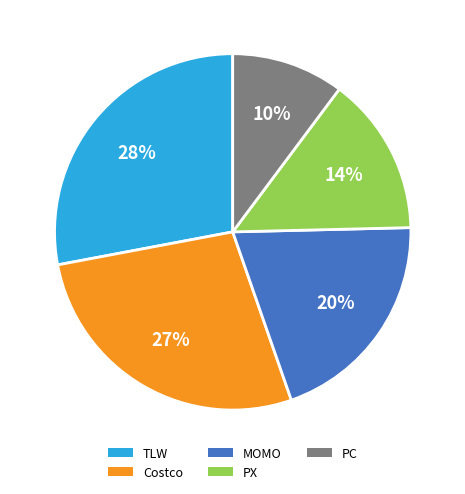

Combined, do Costco and MOMO account for over 50%?

No